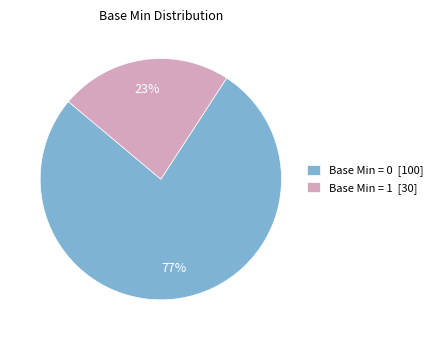

To the nearest percent, what is the combined percentage of Base Min = 0 [100] and Base Min = 1 [30]?

100%